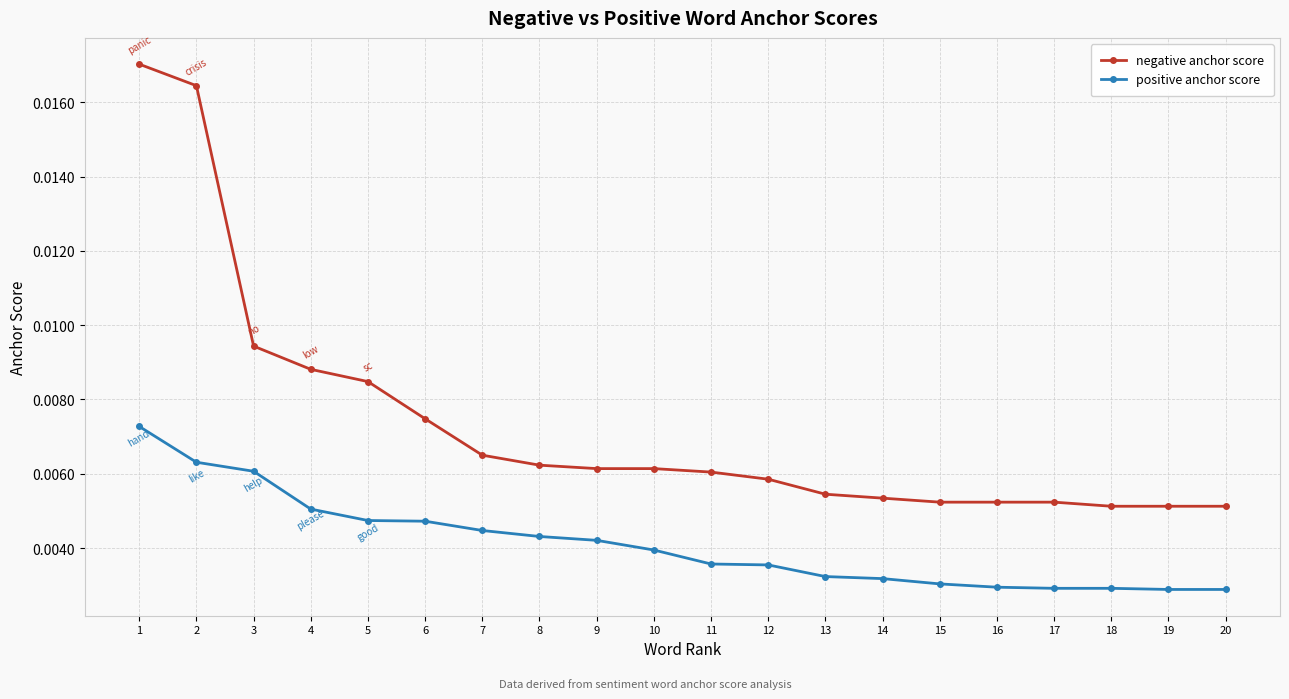

Which series has the largest total across all categories?

negative anchor score